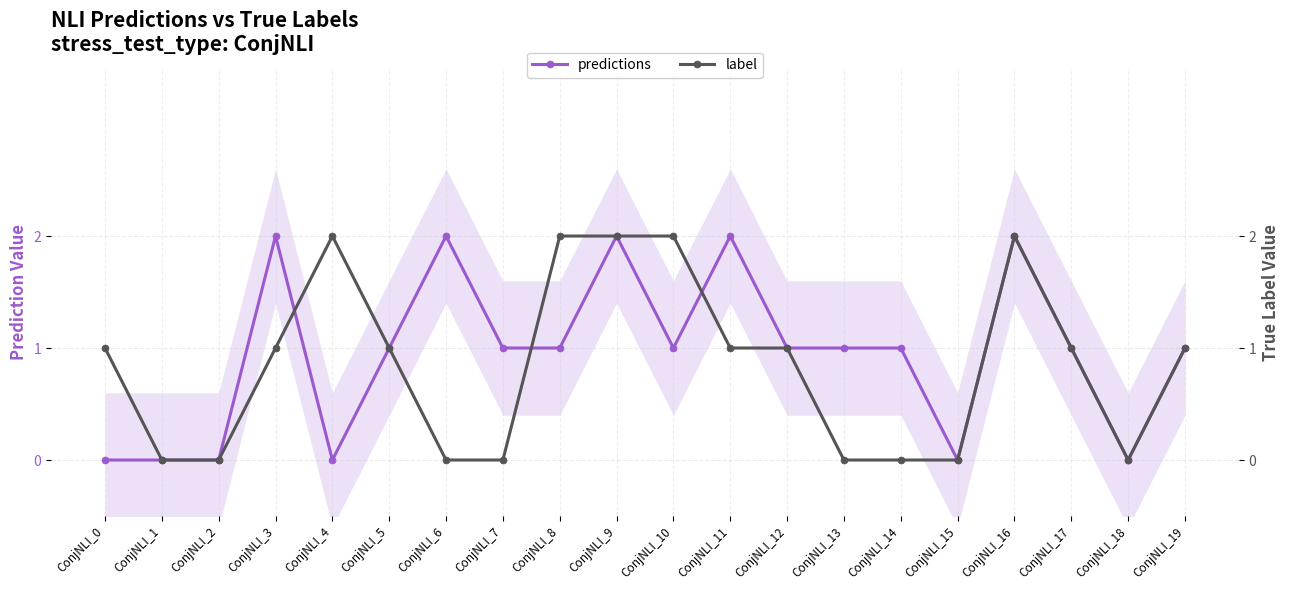

Where is predictions nearest to the value 1?

ConjNLI_5